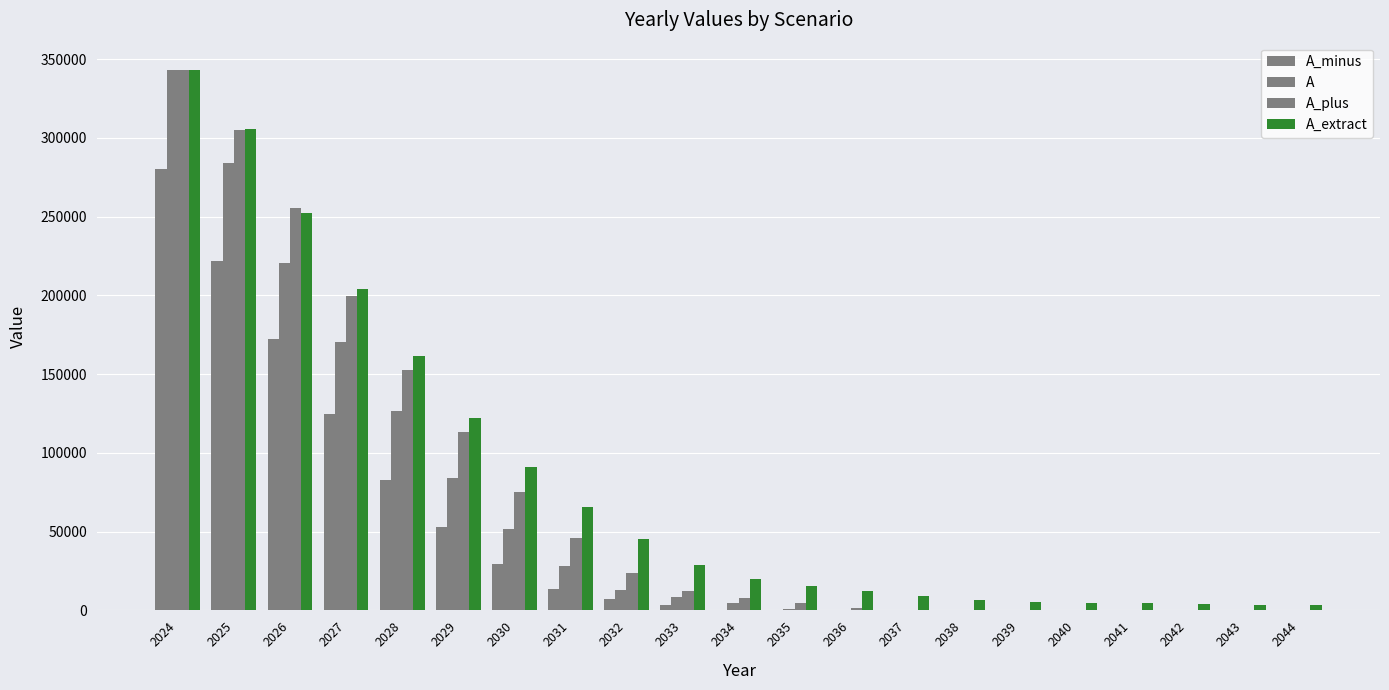

Are the bars grouped side by side (vs. stacked)?

Yes